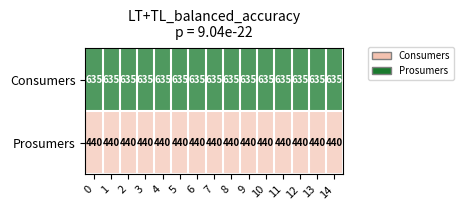

What is the minimum value shown in the chart?

440